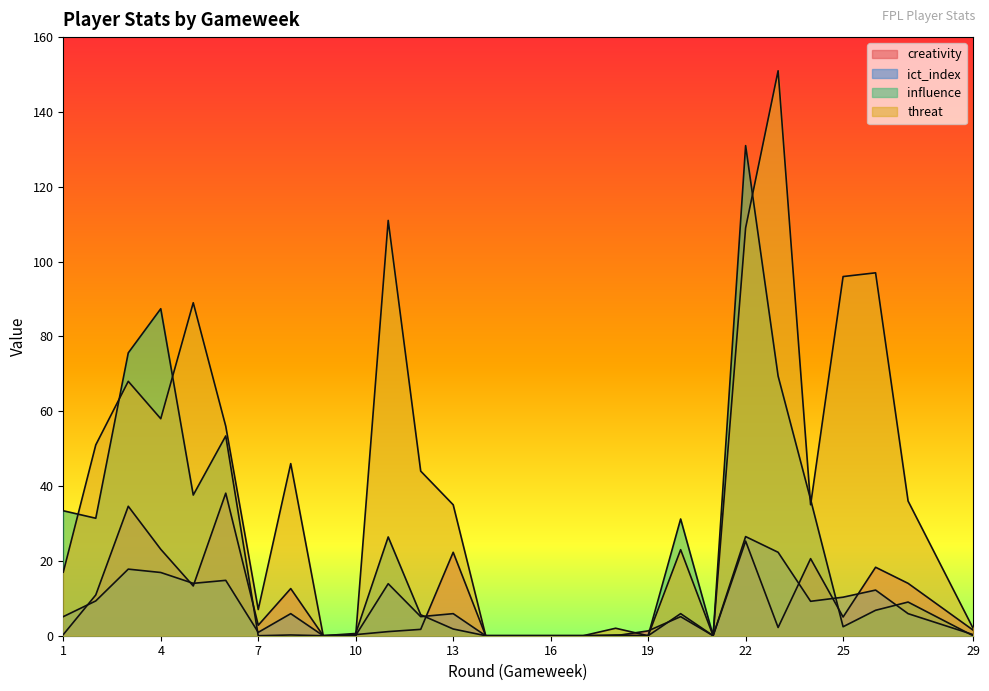

Does the chart display data point markers on the line(s)?

No